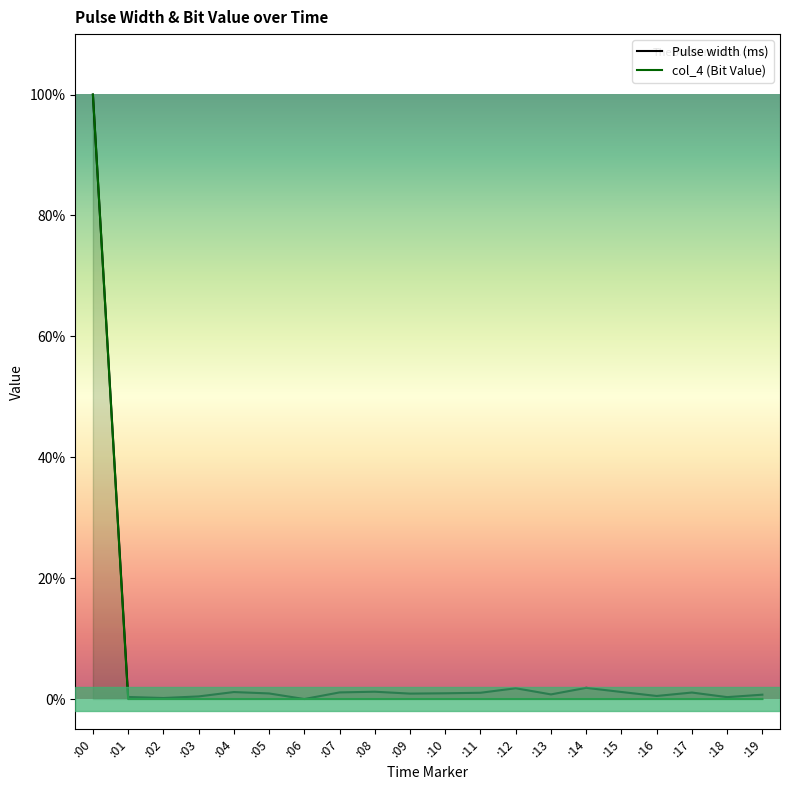

Which label corresponds to the smallest value in the chart?

:06